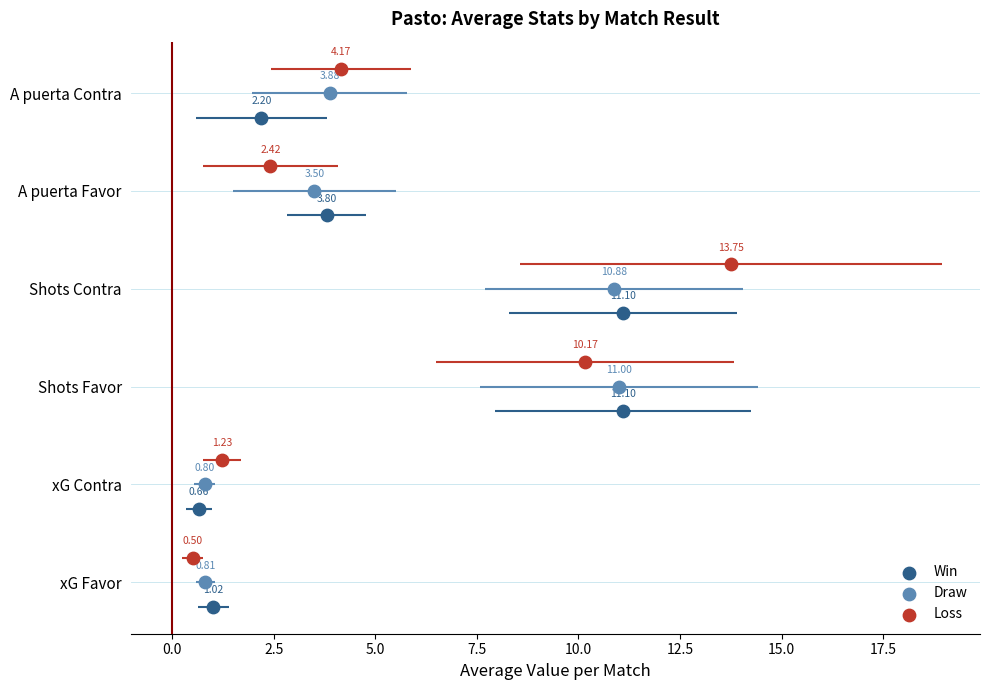

Which series has the largest Y range (max minus min)?

Win